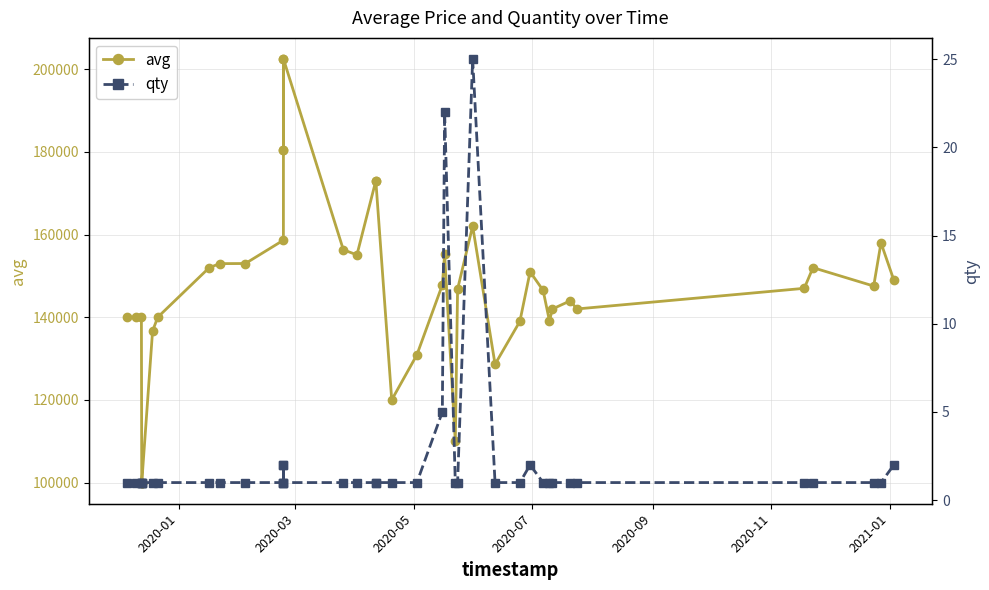

What is the maximum value for avg?

202471